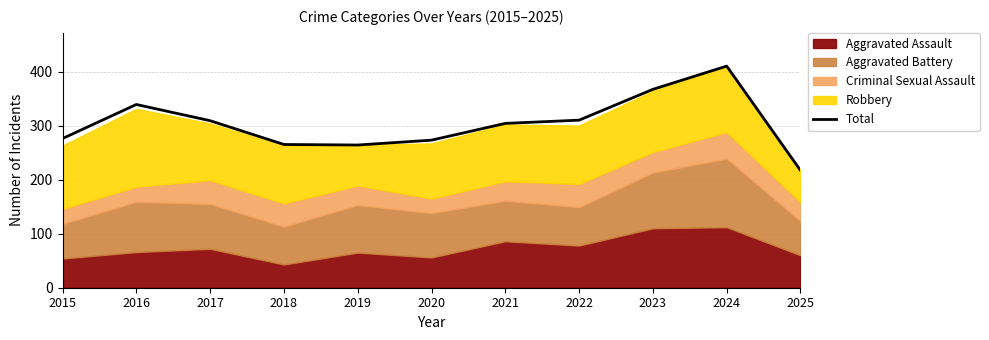

What is the difference between the second highest and minimum values?

150